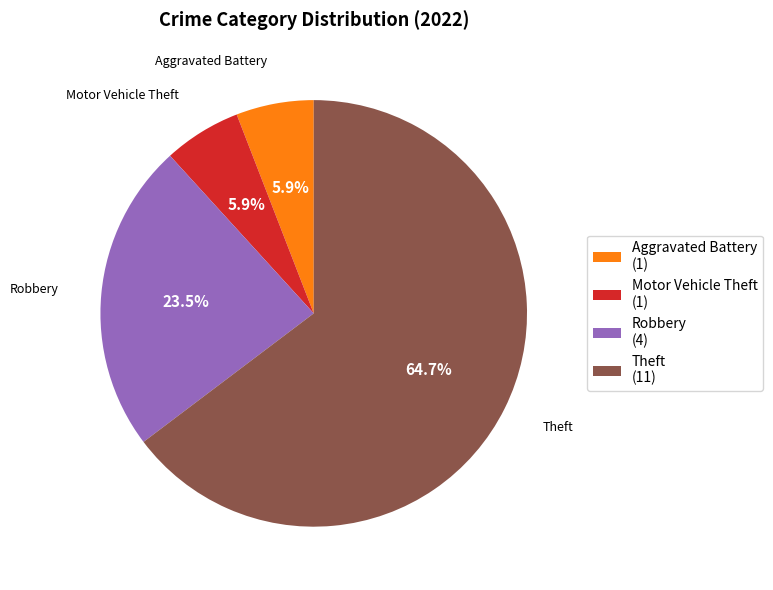

Which category has the biggest portion of the pie?

Theft (11)